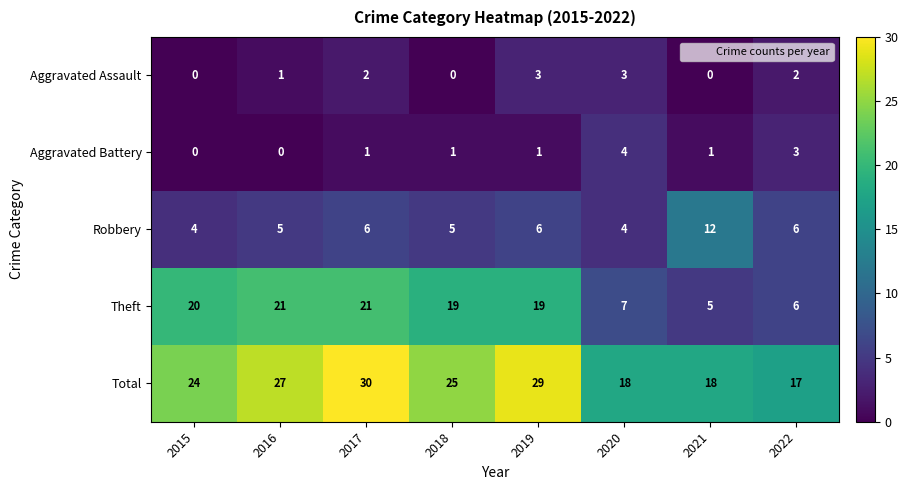

What is the average value of the Theft series?

15